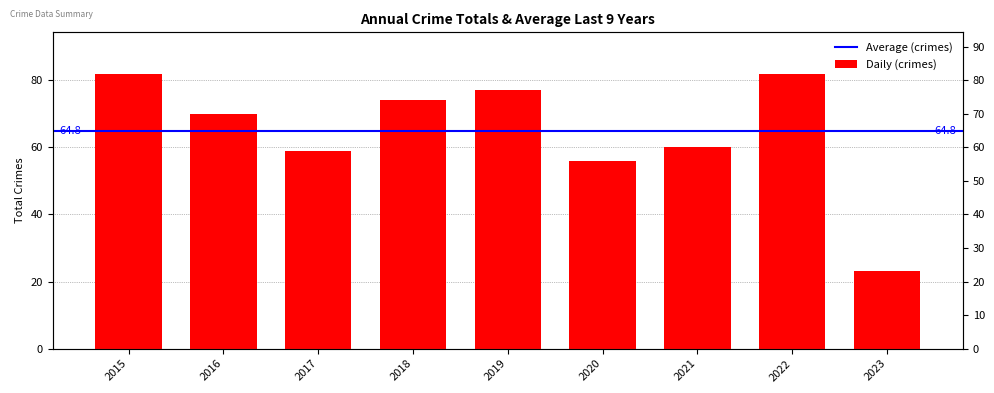

At which label does the data first exceed 70?

2015